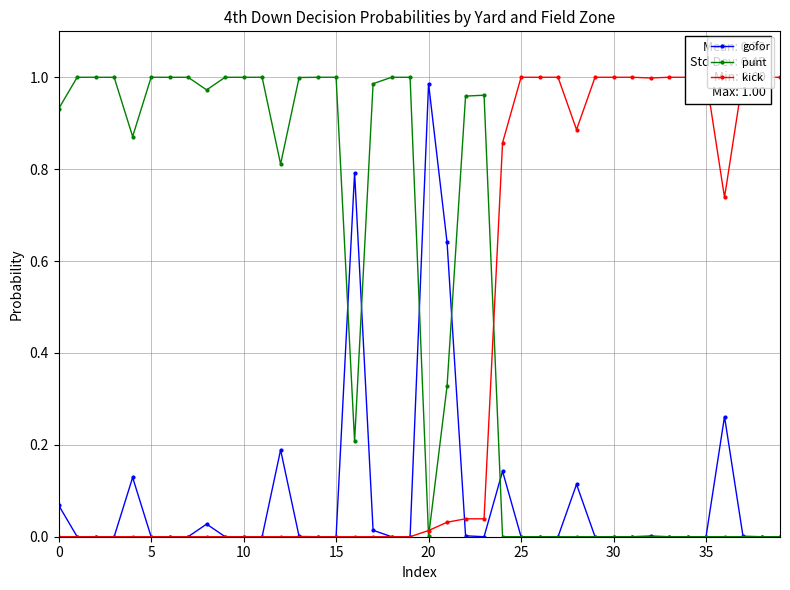

True or false: gofor has a value of 0.6 at 31.

False